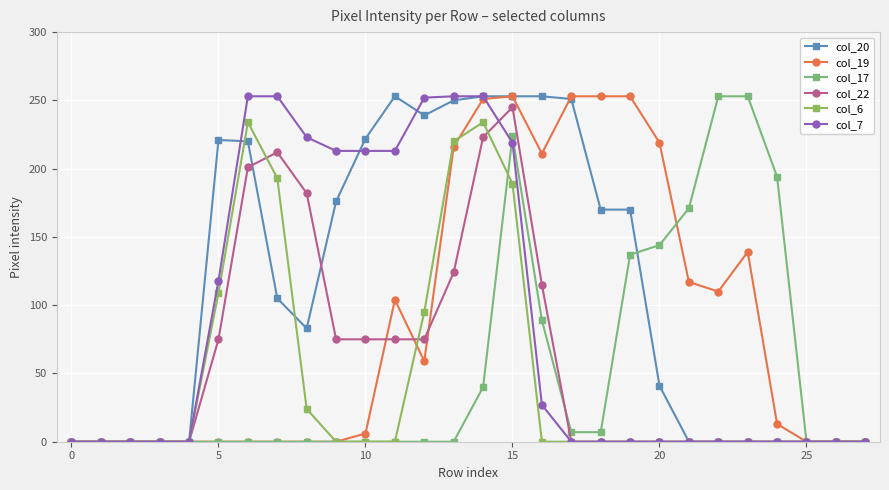

How many categories are shown in the chart?

28